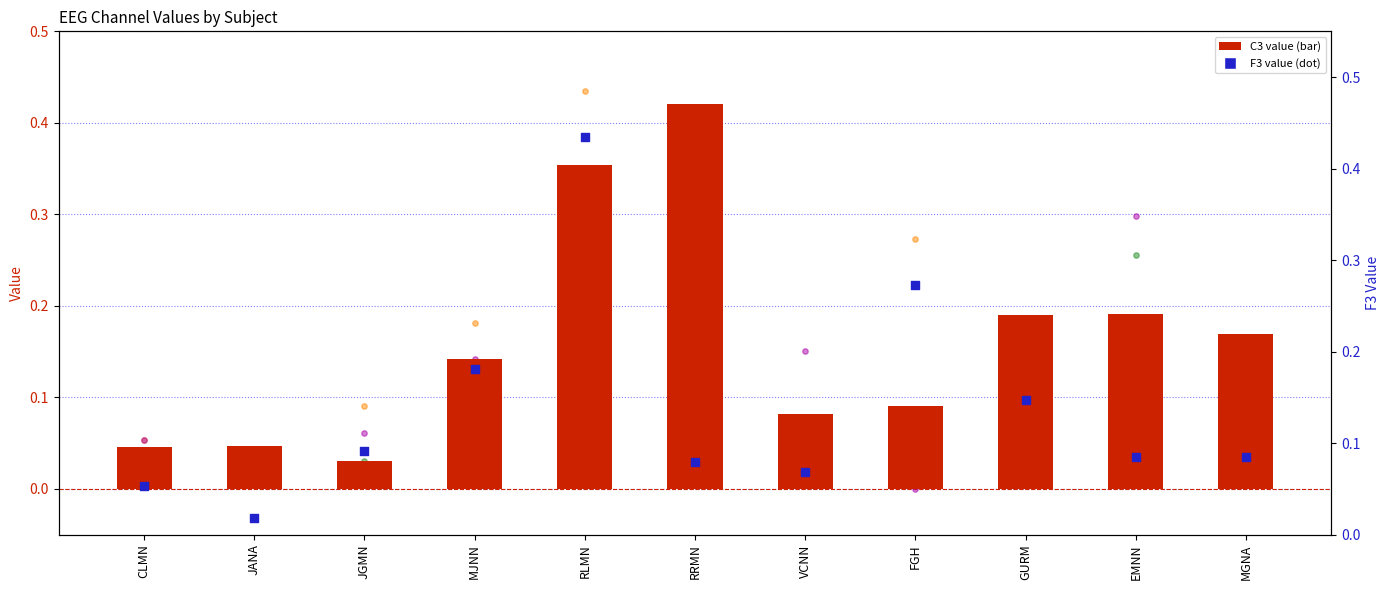

Which series reaches the minimum Y coordinate?

FZ